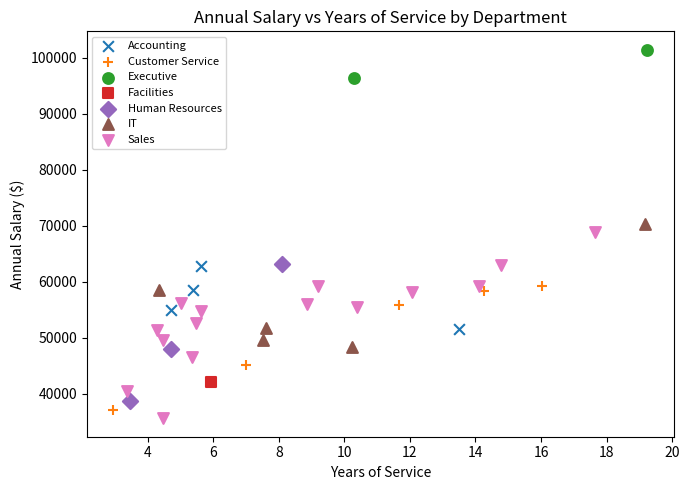

Which series reaches the minimum Y coordinate?

Sales